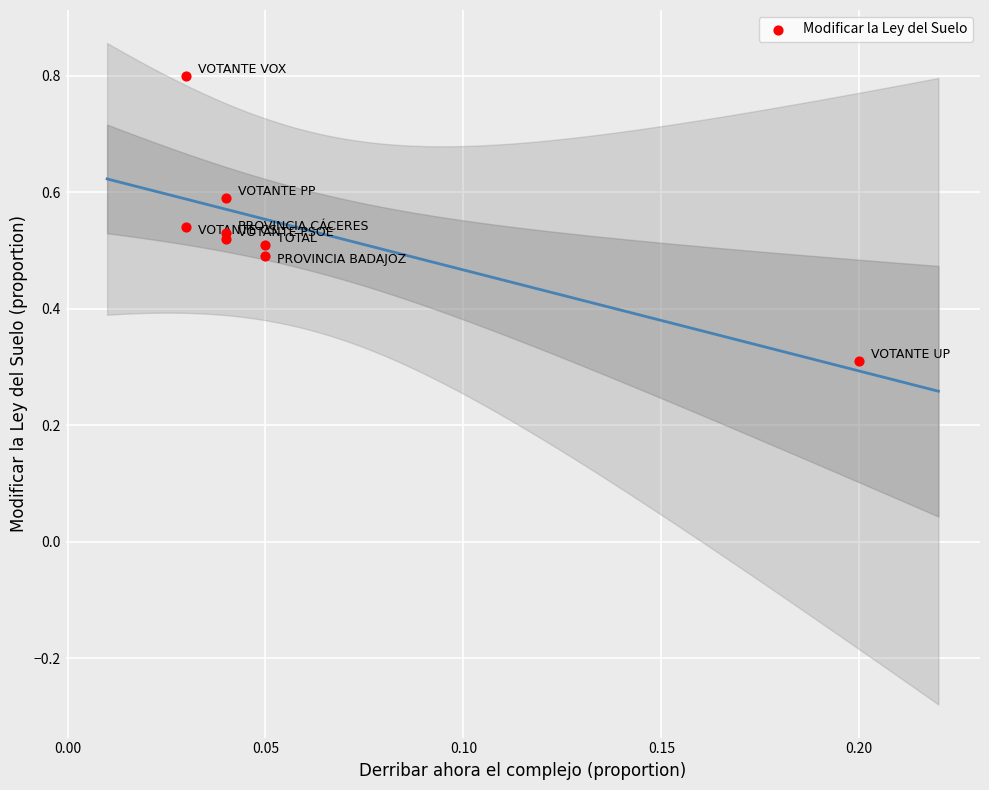

What Y value in the scatter plot is closest to 0?

0.3